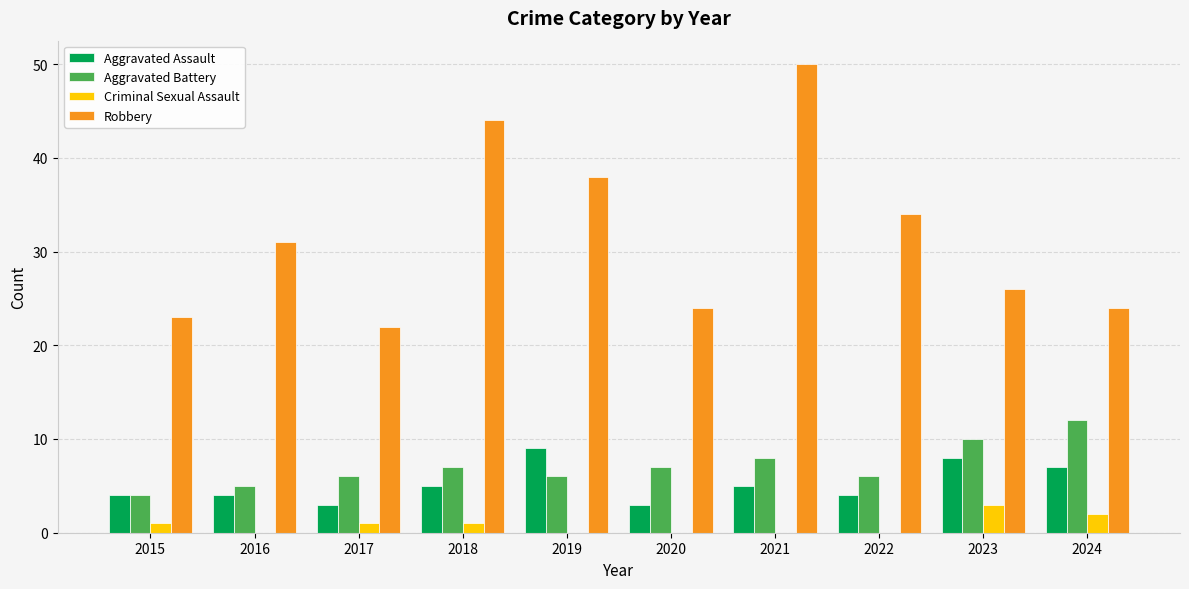

Does the chart contain stacked bars?

No